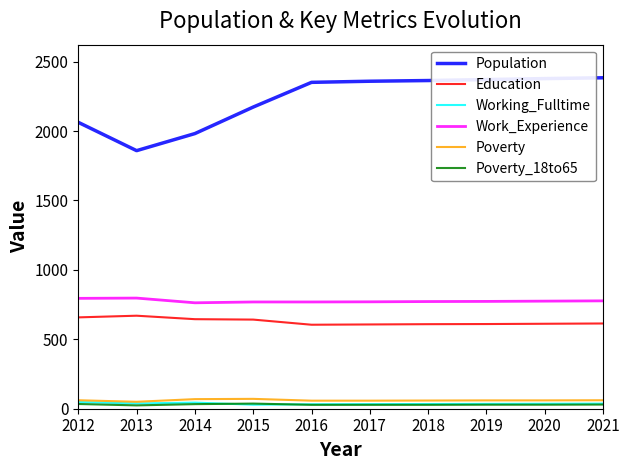

True or false: Poverty and Poverty_18to65 cross at least once.

False